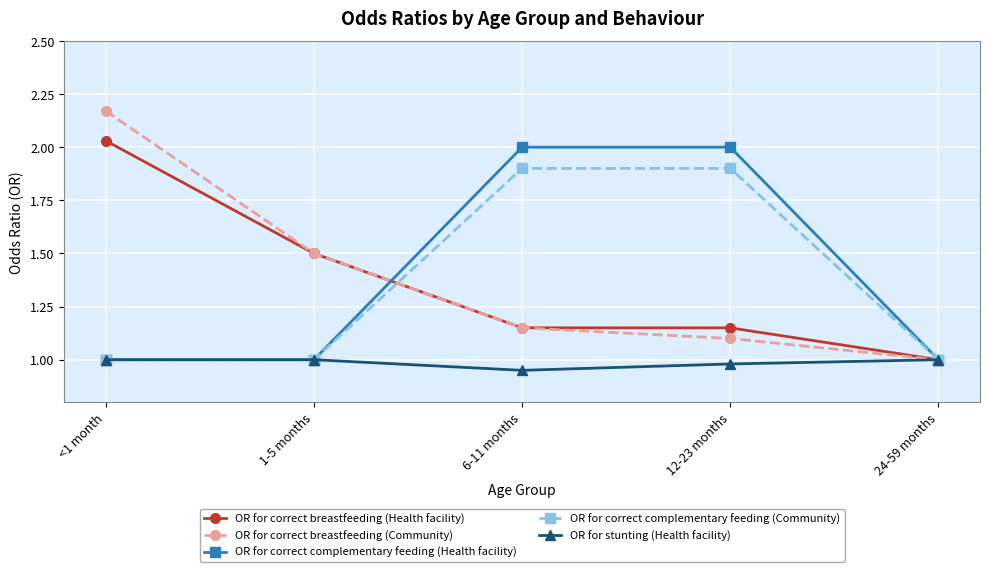

How many lines are shown in the chart?

5